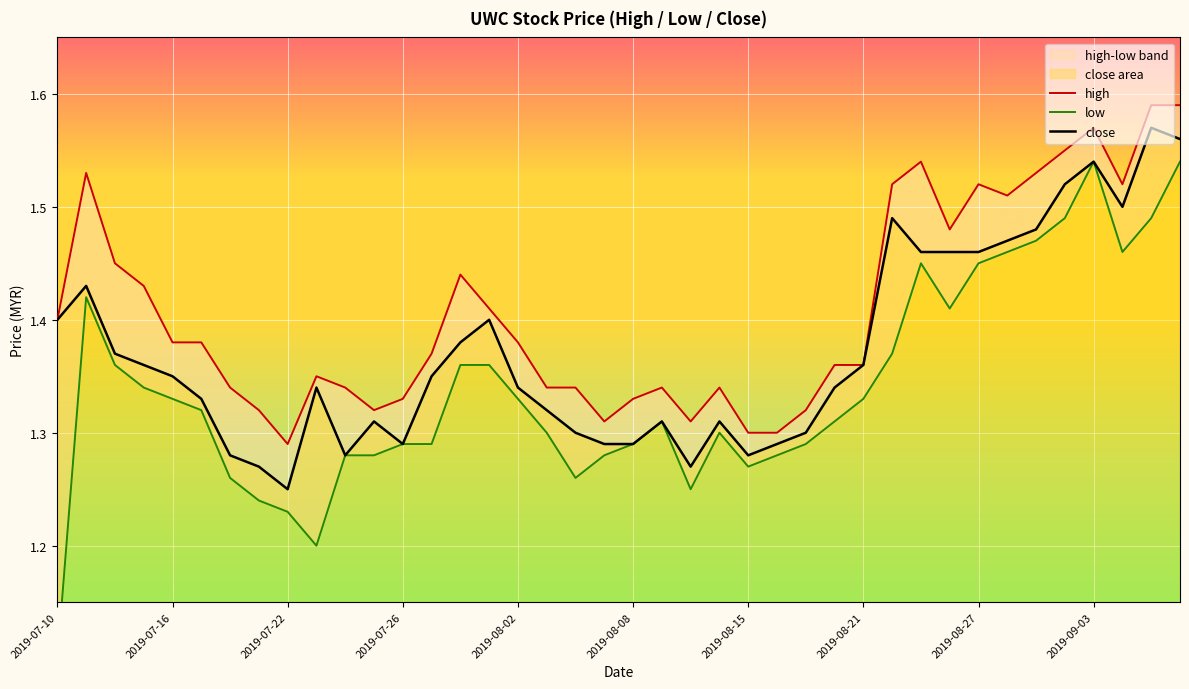

What is the sum of all low values?

53.6